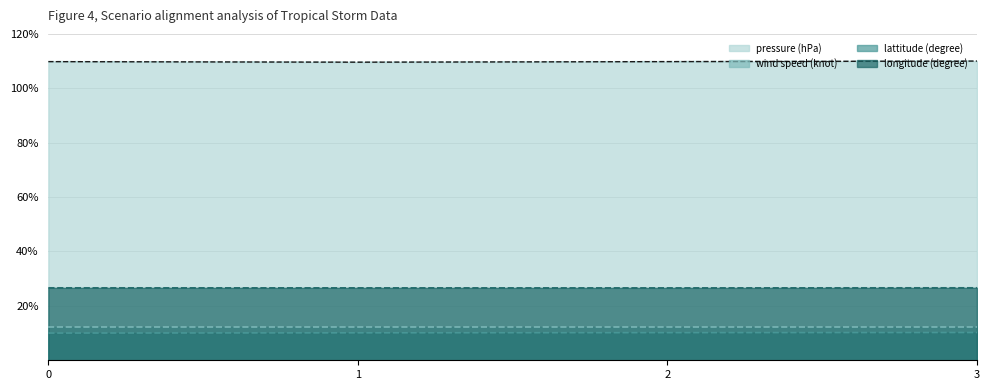

True or false: lattitude (degree) and longitude (degree) intersect in this chart.

False